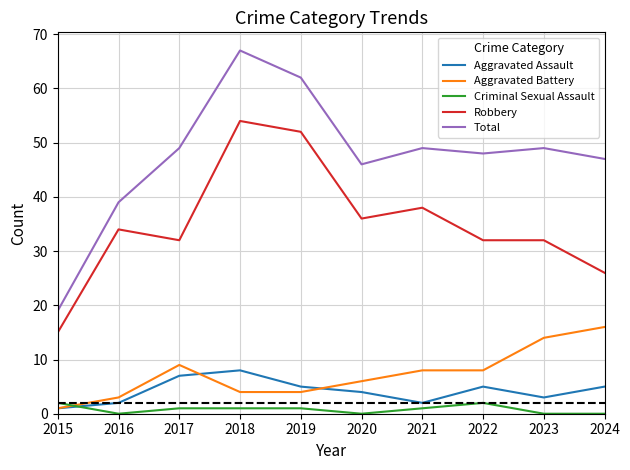

Which label corresponds to the largest value in the chart?

2018